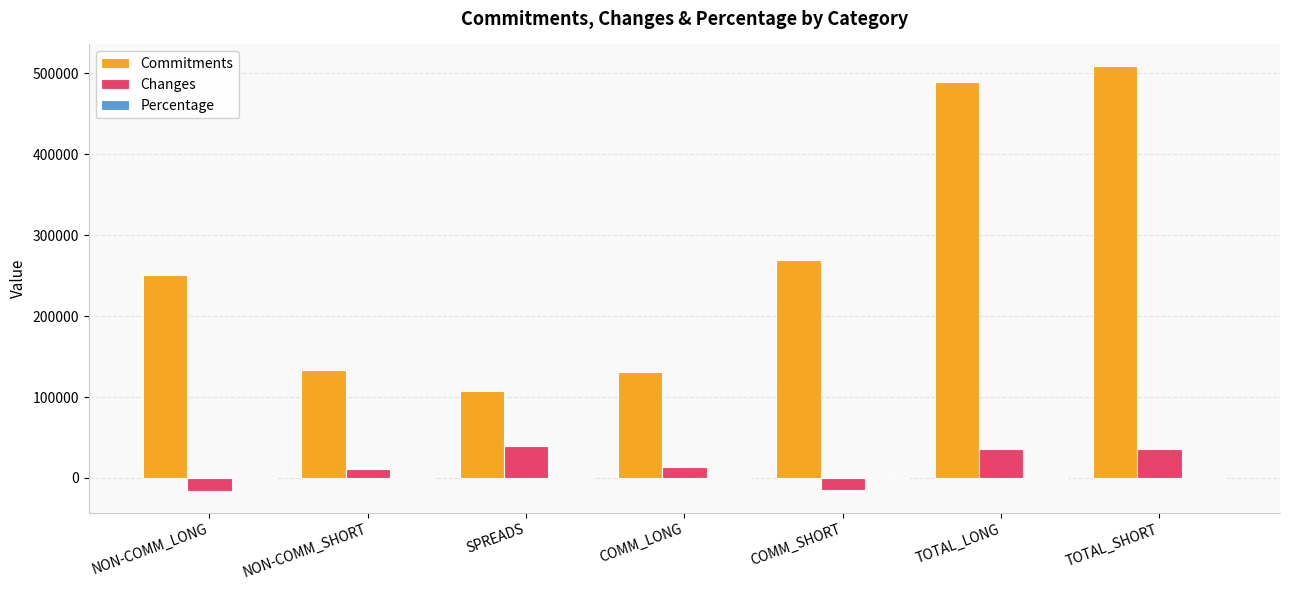

Where is Commitments nearest to the value 308595?

COMM_SHORT